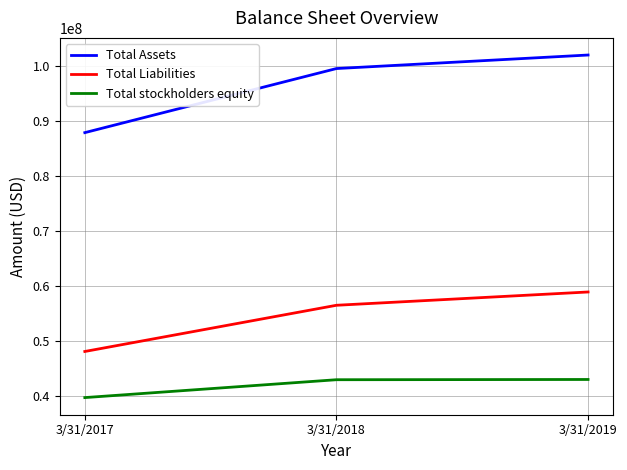

What is the lowest value of the Total Liabilities series?

48150000